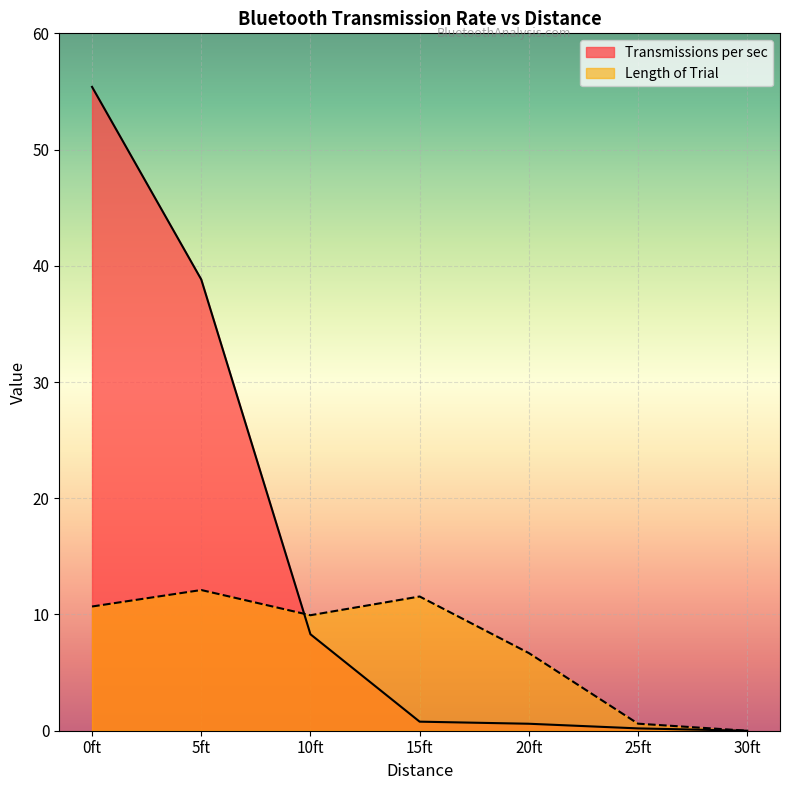

What value does the Transmissions per sec series have at 15ft?

0.8